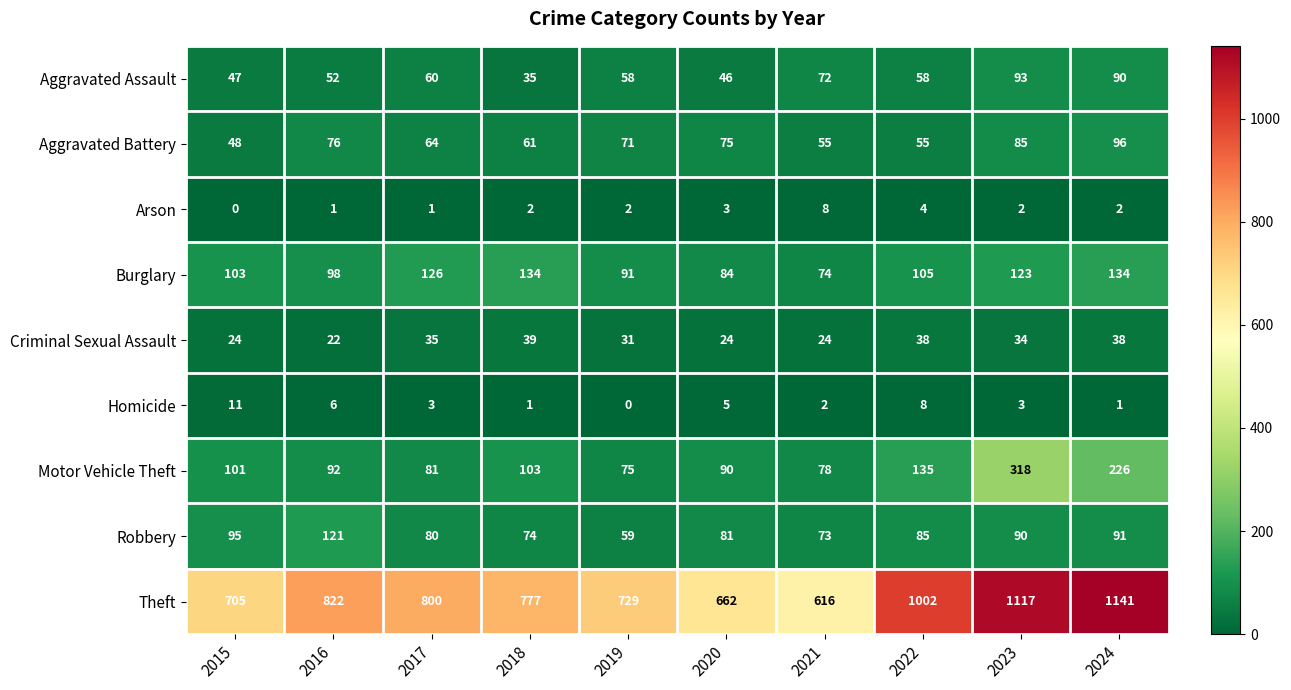

At how many categories does at least one series exceed 498?

10